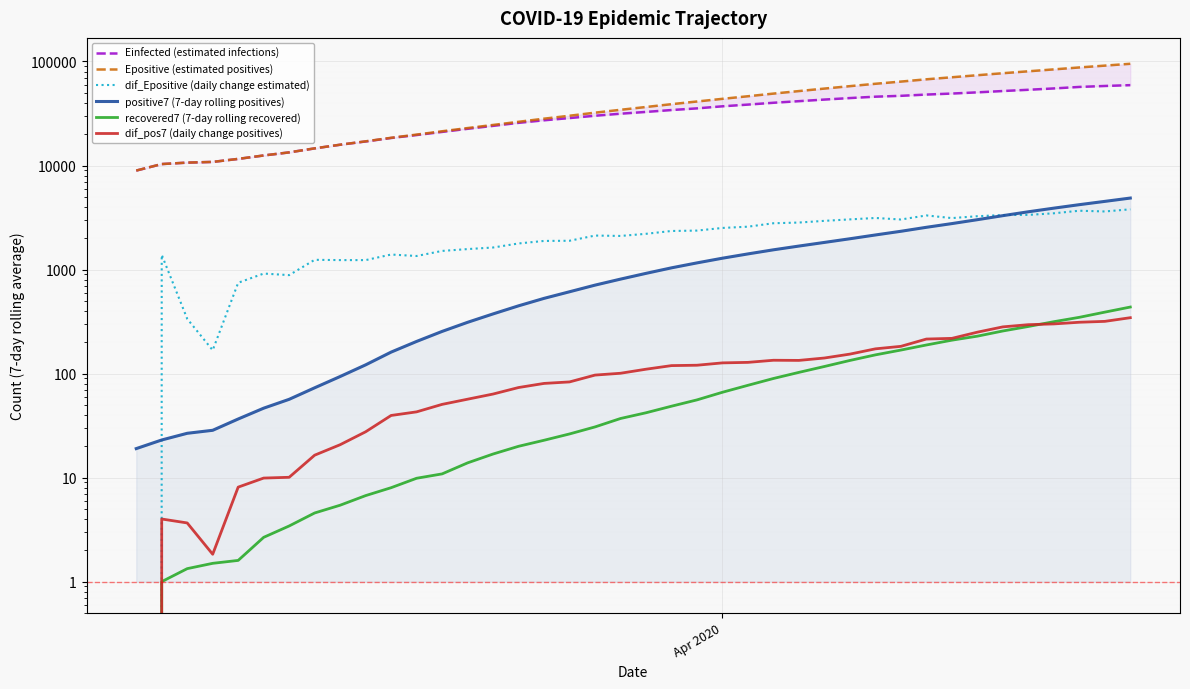

What are all the series names shown in the legend?

Einfected (estimated infections), Epositive (estimated positives), dif_Epositive (daily change estimated), positive7 (7-day rolling positives), recovered7 (7-day rolling recovered), dif_pos7 (daily change positives)